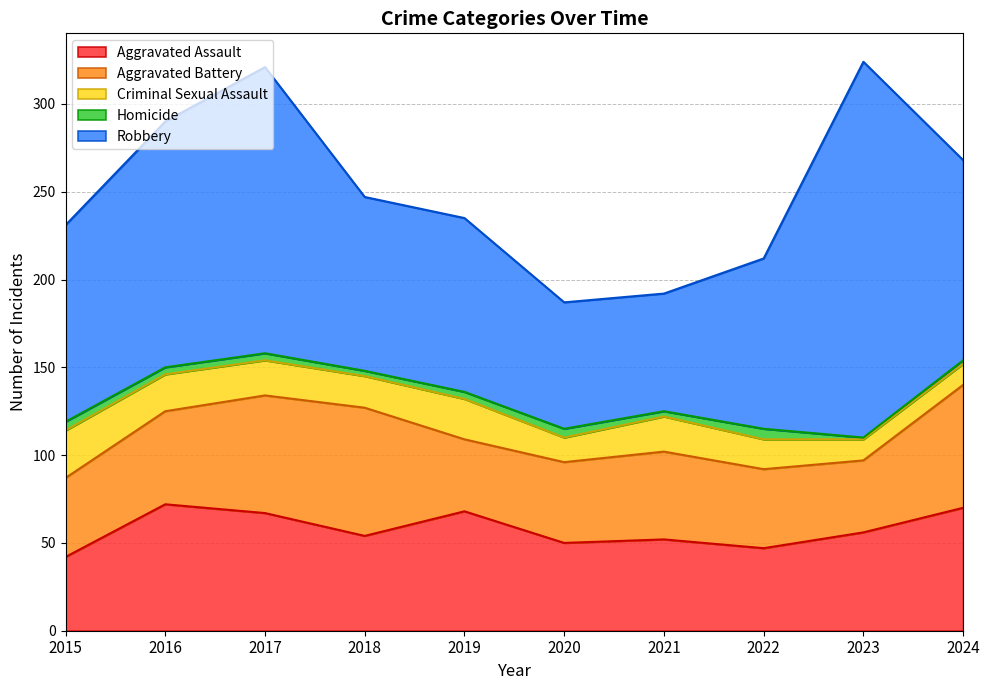

In Homicide, how many points are higher than both neighbors (excluding endpoints)?

2